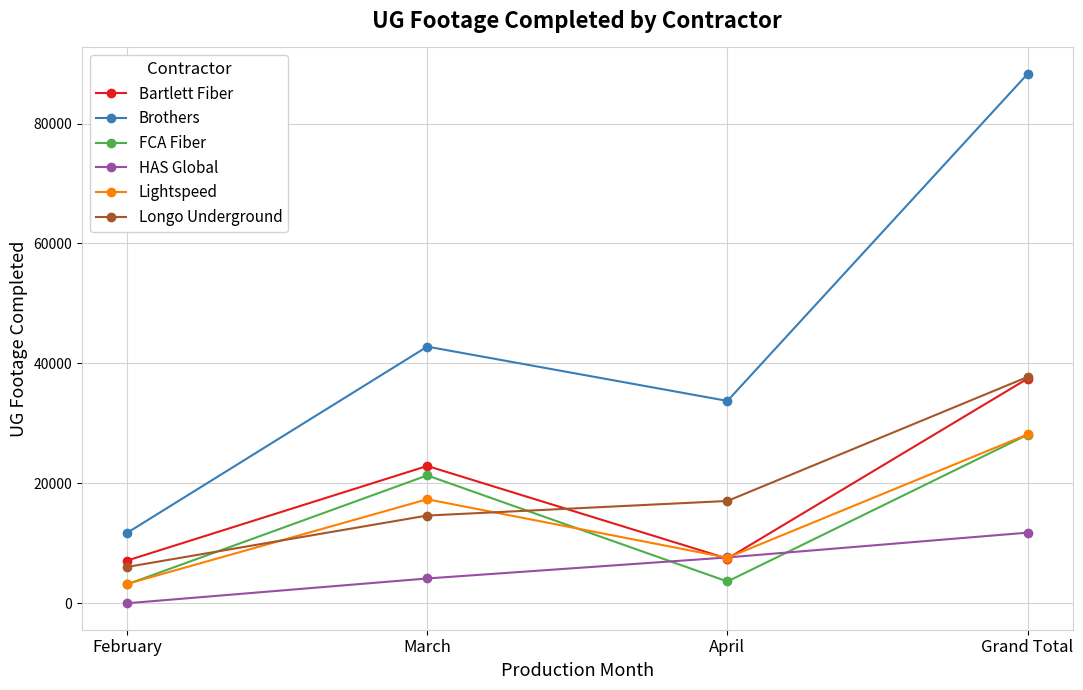

How many values in the Lightspeed series are below 17340?

2